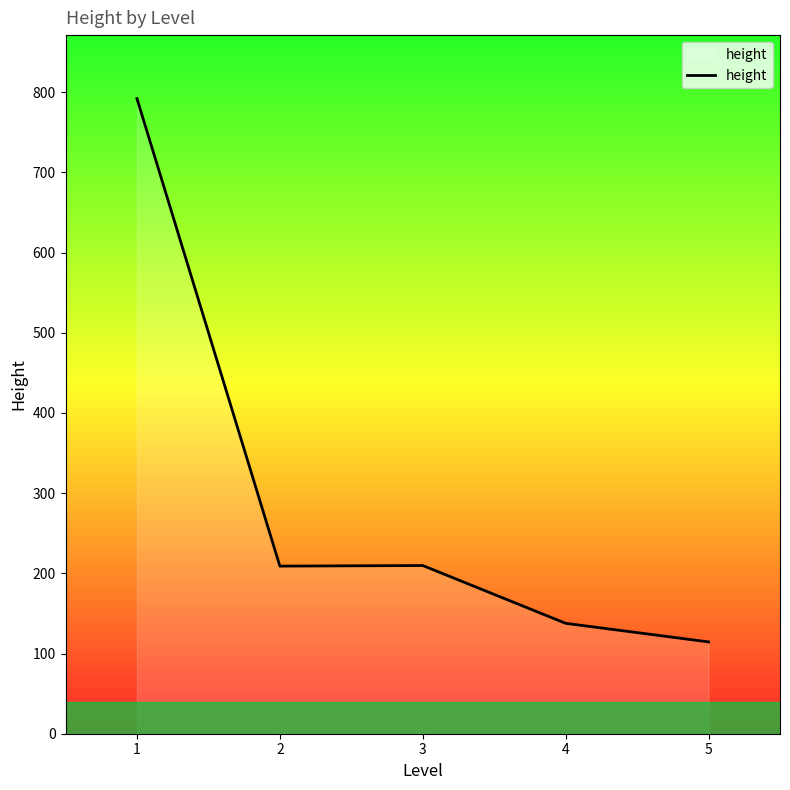

Does the chart have visible grid lines?

No